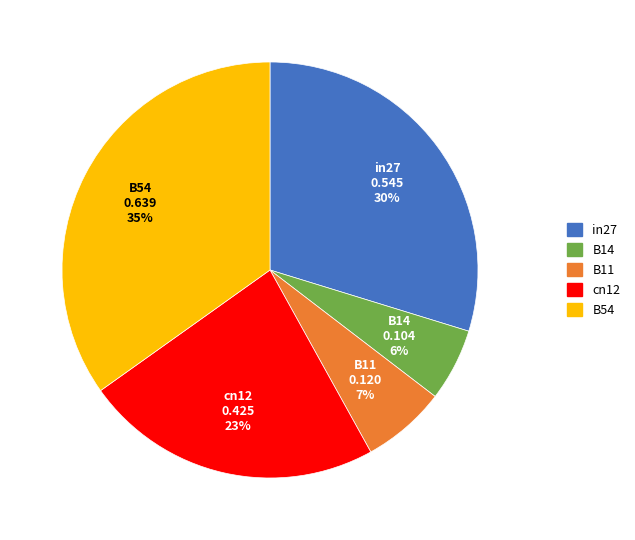

How many slices are in this pie chart?

5